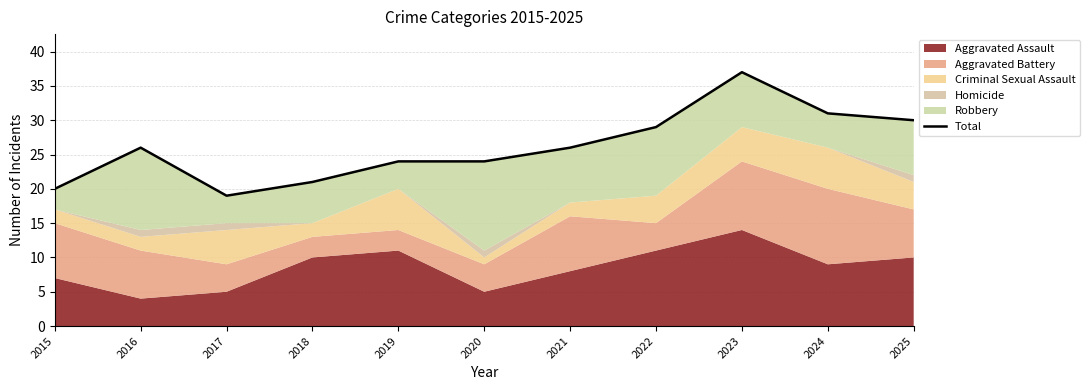

Reading left to right, what are all the values shown in this chart?

2015=20	2016=26	2017=19	2018=21	2019=24	2020=24	2021=26	2022=29	2023=37	2024=31	2025=30